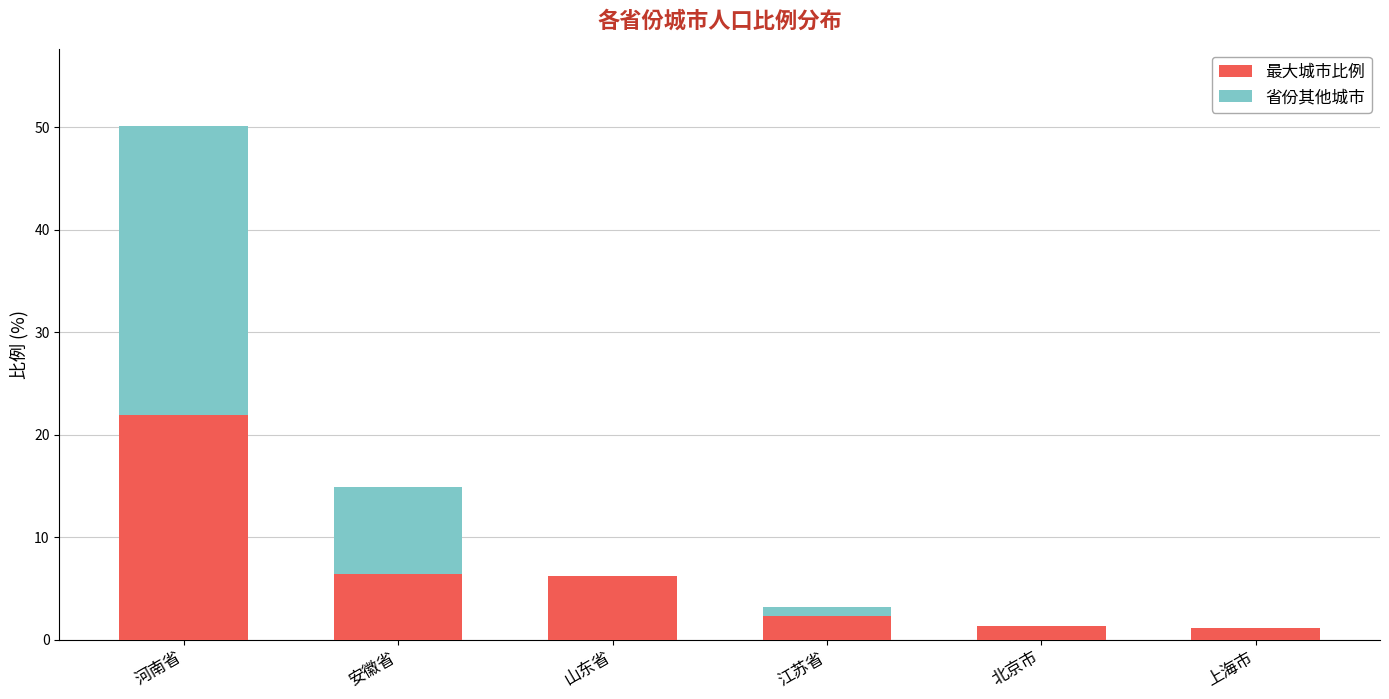

What value does the 最大城市比例 series have at 河南省?

21.9